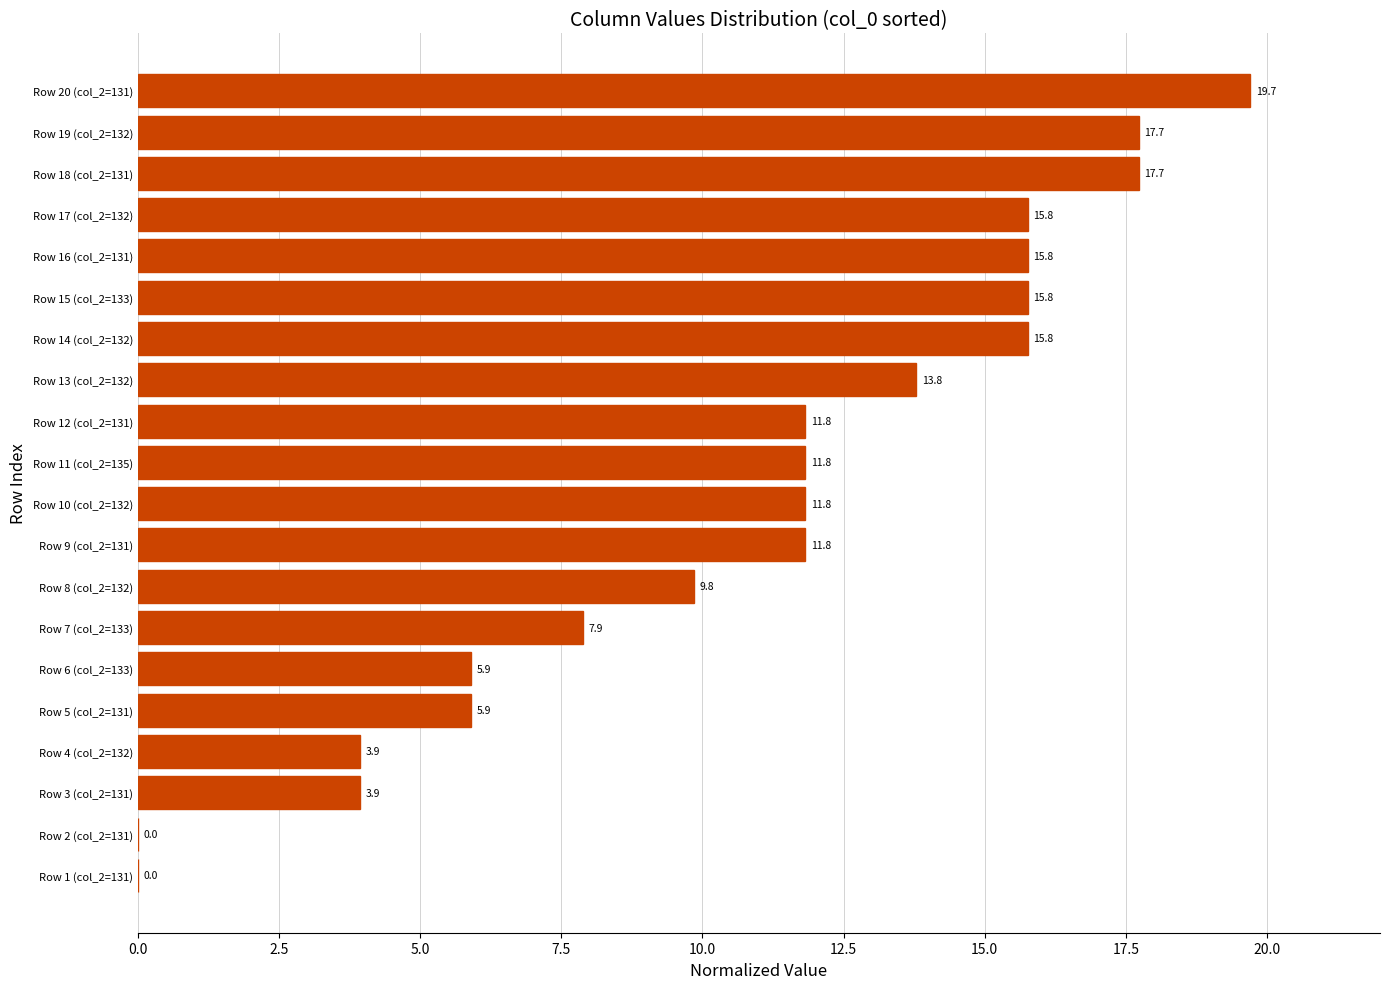

How many positive values are there?

18